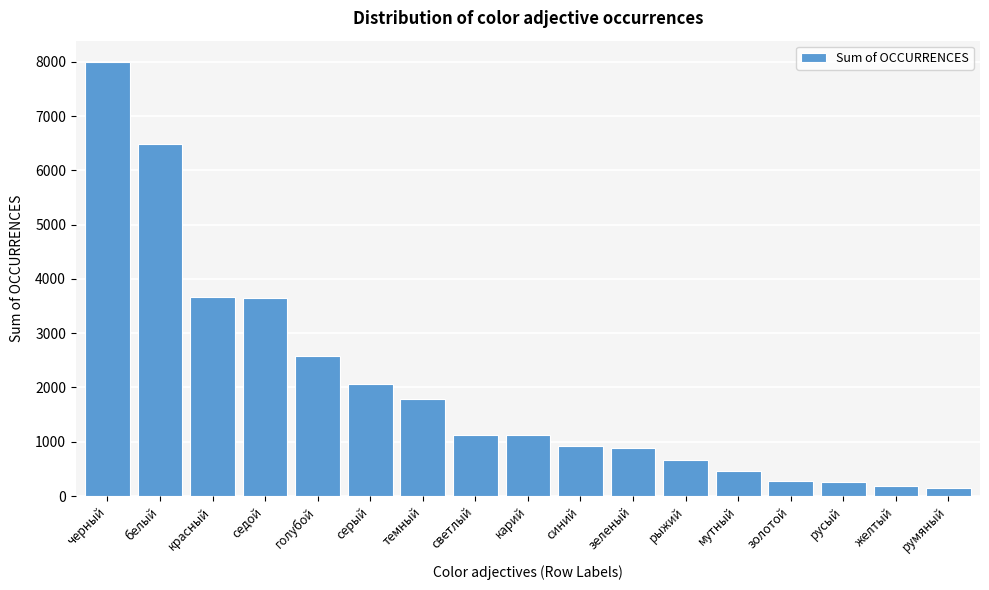

What is the label of the 11th bar from the right?

темный